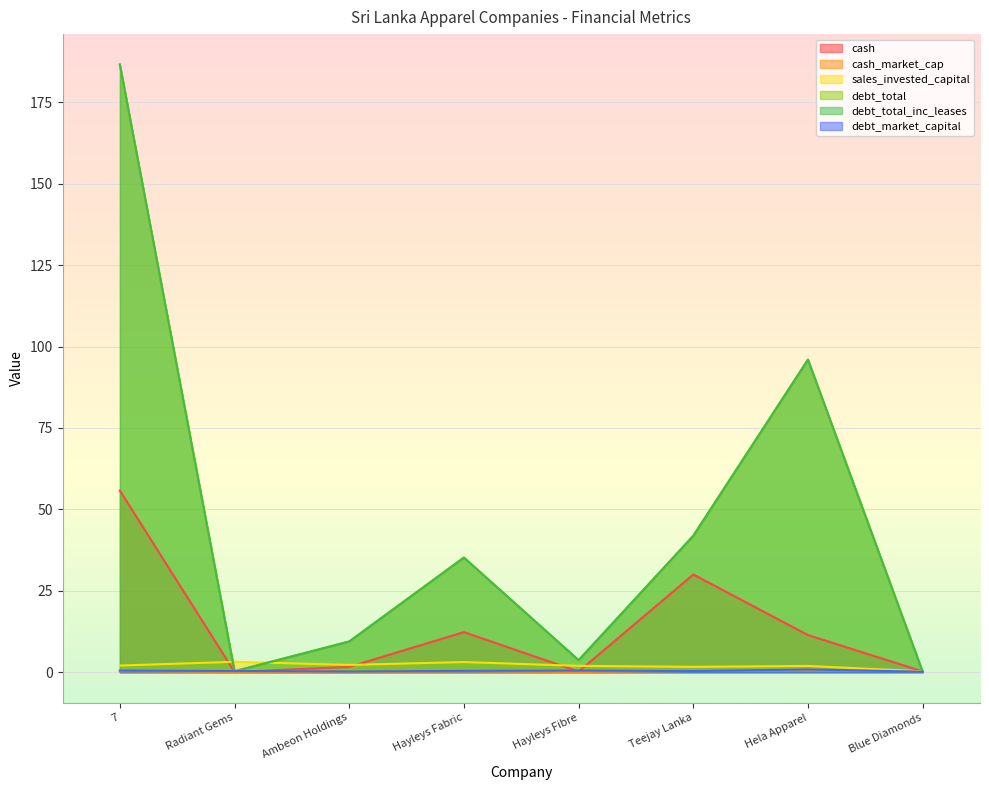

Which series ends up on top after the final intersection of sales_invested_capital and debt_total_inc_leases?

sales_invested_capital